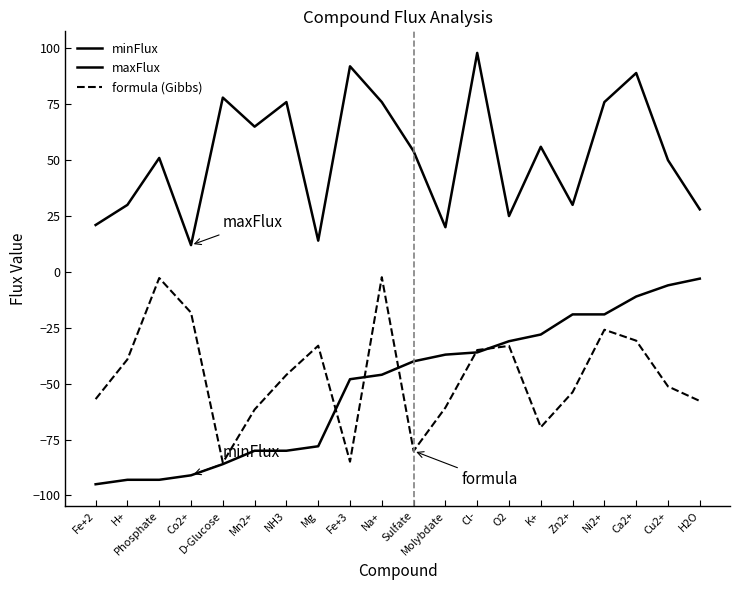

True or false: maxFlux has a value of 14.3 at Mn2+.

False